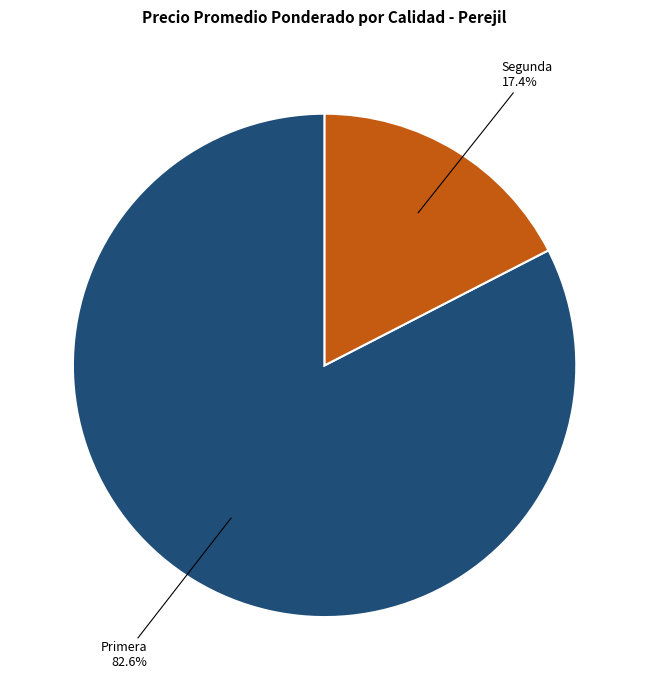

Is Primera the majority of the pie?

Yes